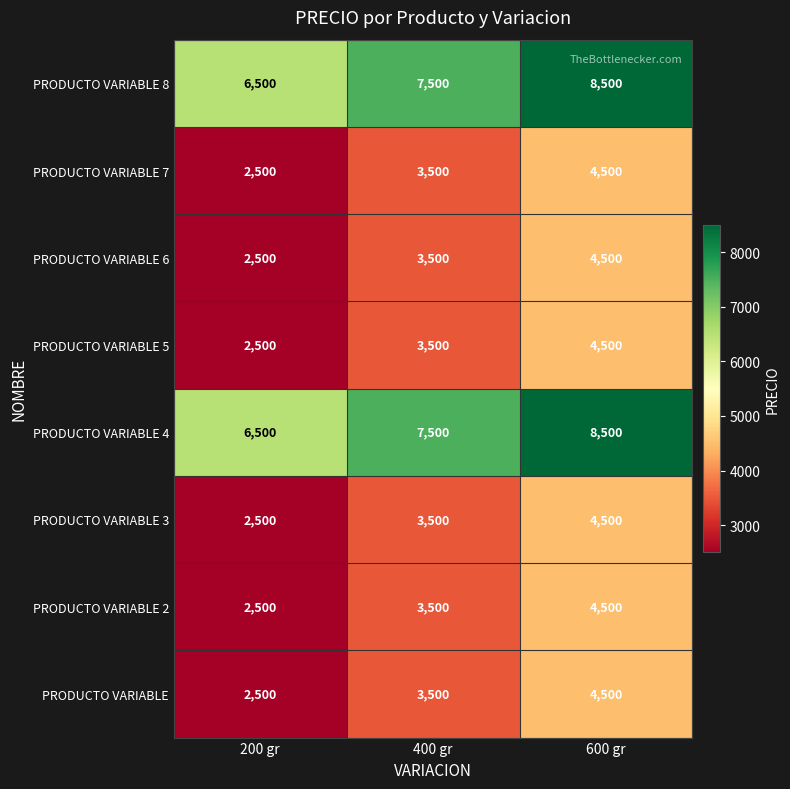

Where is PRODUCTO VARIABLE 7 nearest to the value 3500?

400 gr